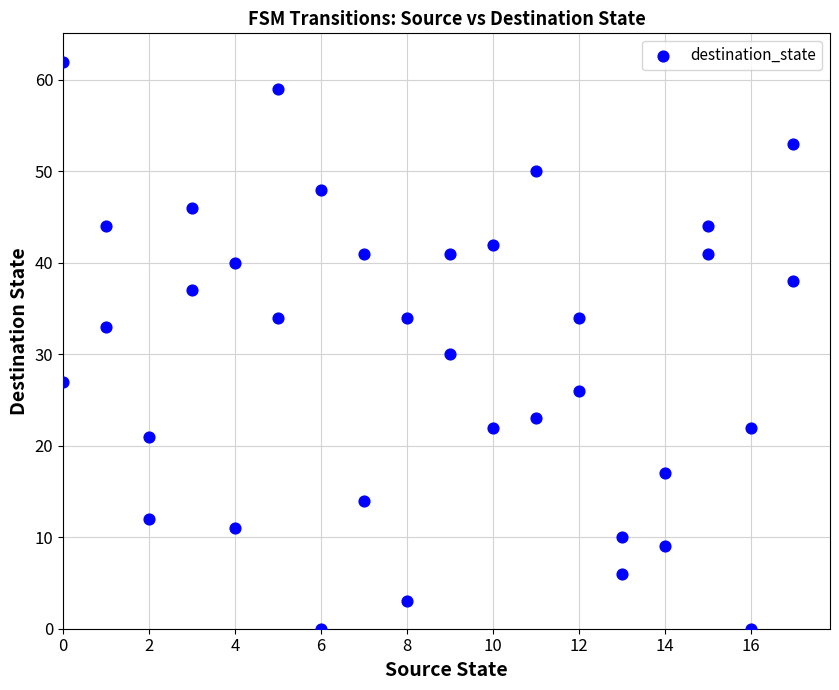

What Y value in the scatter plot is closest to 31?

30